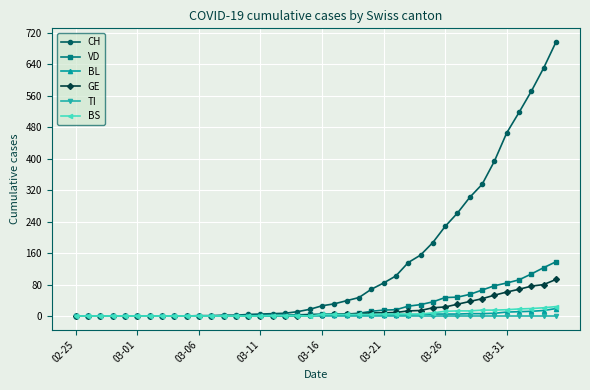

How many series are shown in this chart?

6